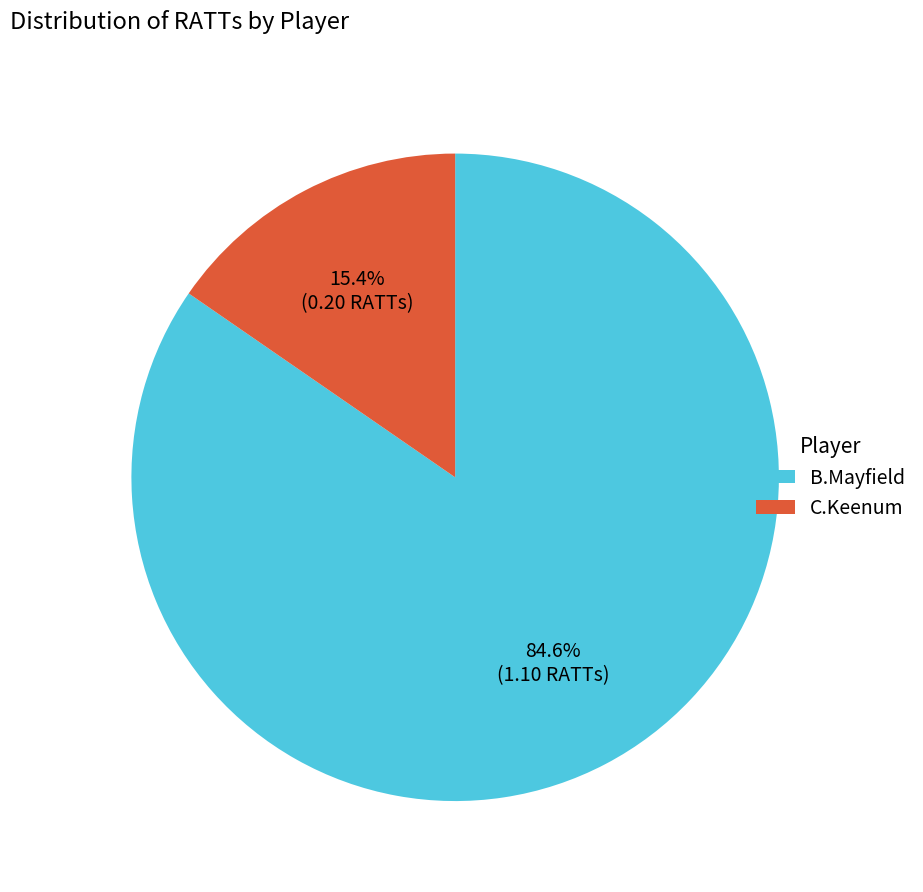

What portion of the pie excludes C.Keenum?

84.6%